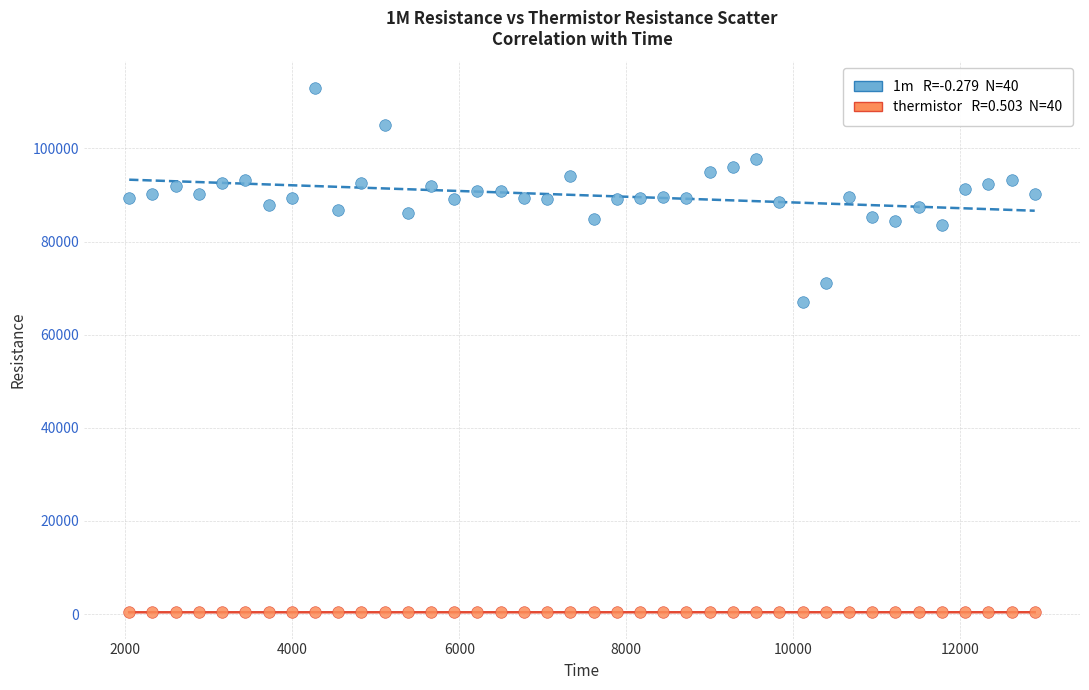

Across all data points, what is the range of Y values (max minus min)?

112659.7